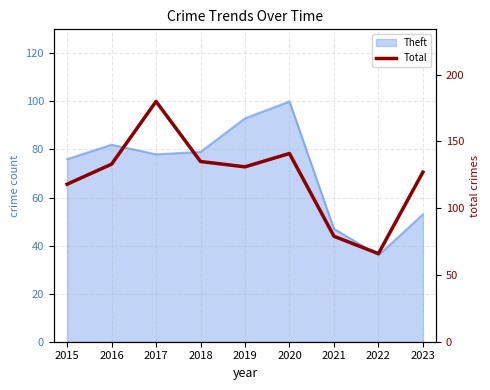

Reading left to right, what are all the values shown in this chart?

118	133	180	135	131	141	79	66	127